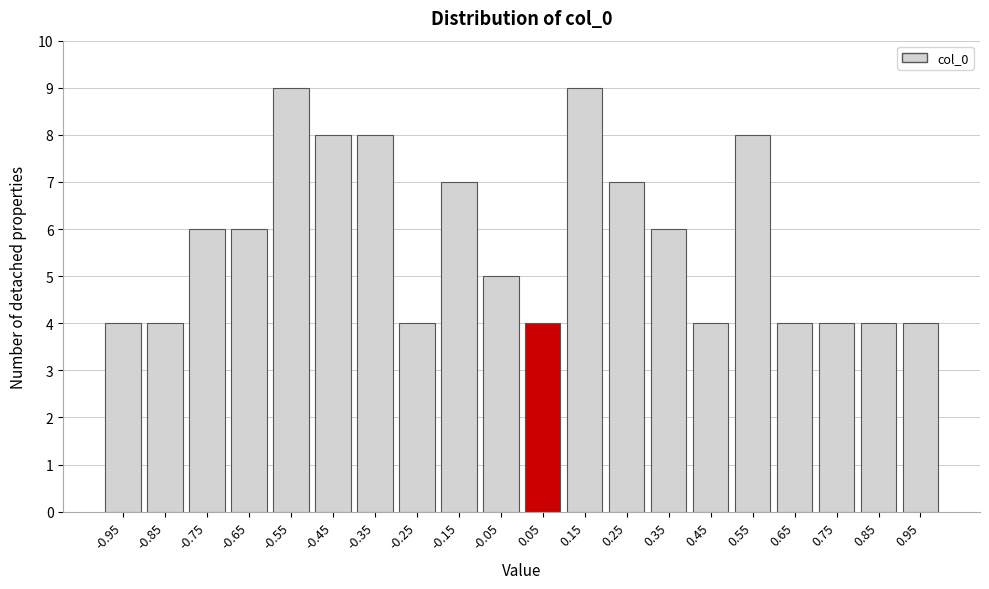

Reading left to right, transcribe all the data shown in this chart.

-0.95=4	-0.85=4	-0.75=6	-0.65=6	-0.55=9	-0.45=8	-0.35=8	-0.25=4	-0.15=7	-0.05=5	0.05=4	0.15=9	0.25=7	0.35=6	0.45=4	0.55=8	0.65=4	0.75=4	0.85=4	0.95=4